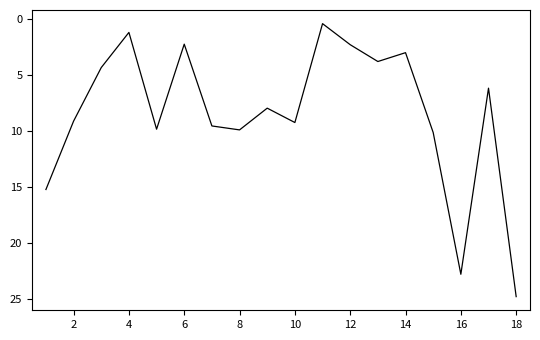

What is the difference between the maximum and minimum values?

24.3